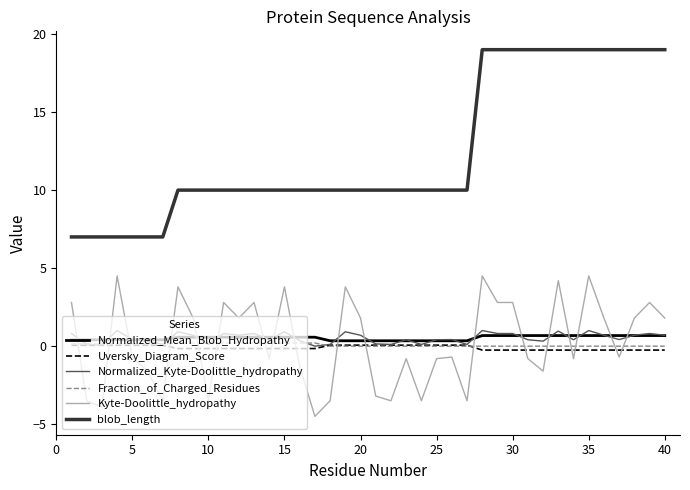

Which series has the largest total across all categories?

blob_length